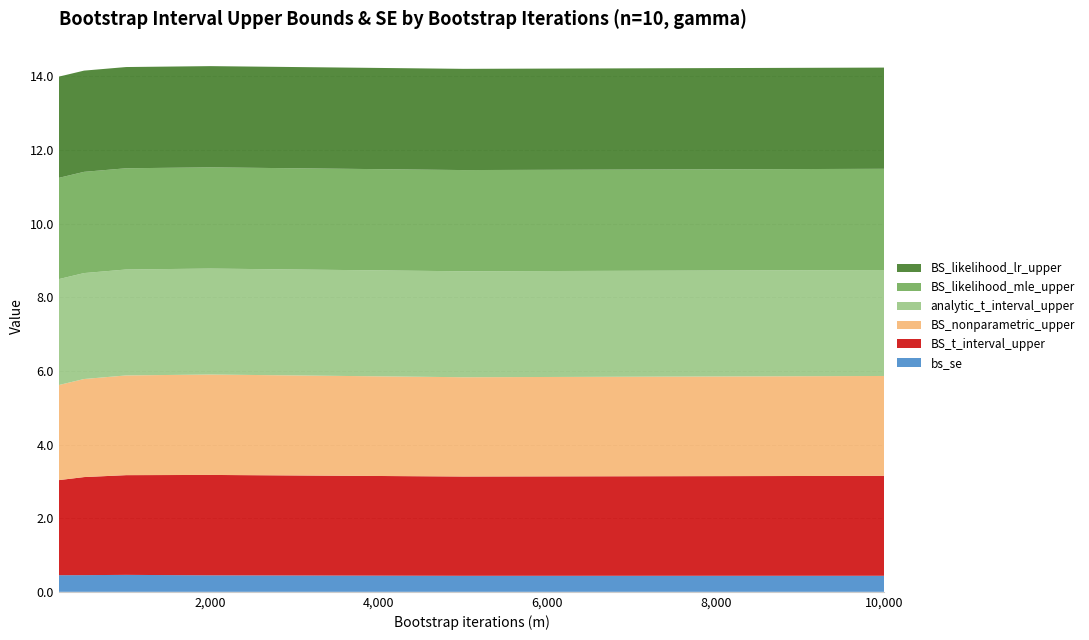

Reading left to right, list all the values displayed in this chart.

bs_se: 200=0.5	500=0.5	1000=0.5	2000=0.4	5000=0.4	10000=0.4
BS_t_interval_upper: 200=2.6	500=2.7	1000=2.7	2000=2.7	5000=2.7	10000=2.7
BS_nonparametric_upper: 200=2.6	500=2.7	1000=2.7	2000=2.7	5000=2.7	10000=2.7
analytic_t_interval_upper: 200=2.9	500=2.9	1000=2.9	2000=2.9	5000=2.9	10000=2.9
BS_likelihood_mle_upper: 200=2.7	500=2.7	1000=2.7	2000=2.7	5000=2.7	10000=2.7
BS_likelihood_lr_upper: 200=2.7	500=2.7	1000=2.7	2000=2.7	5000=2.7	10000=2.7